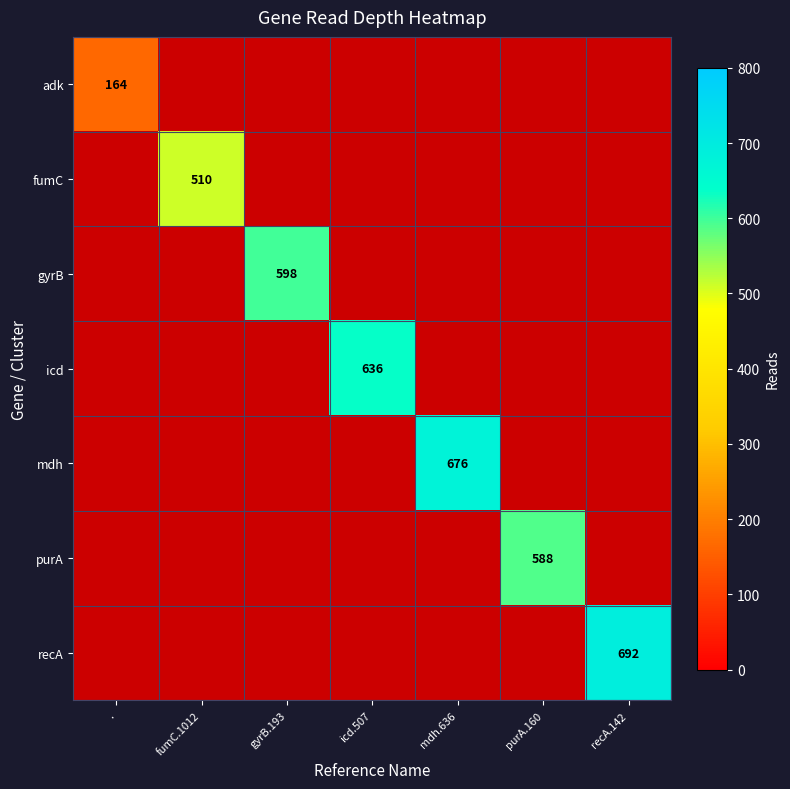

At ., list the series in order from largest to smallest.

adk, fumC, gyrB, icd, mdh, purA, recA